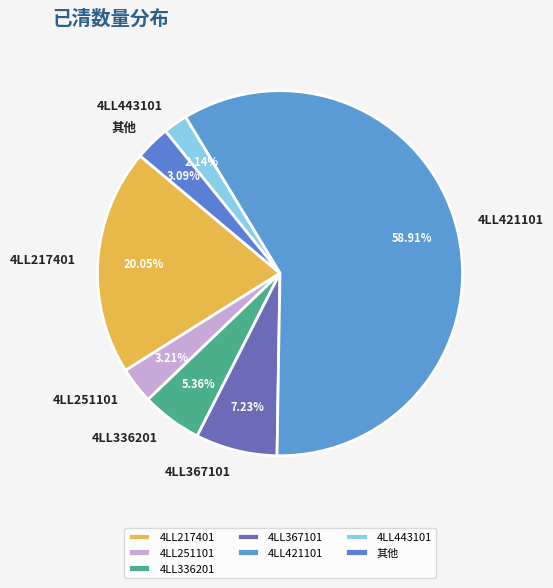

What is the largest slice in the pie chart?

4LL421101